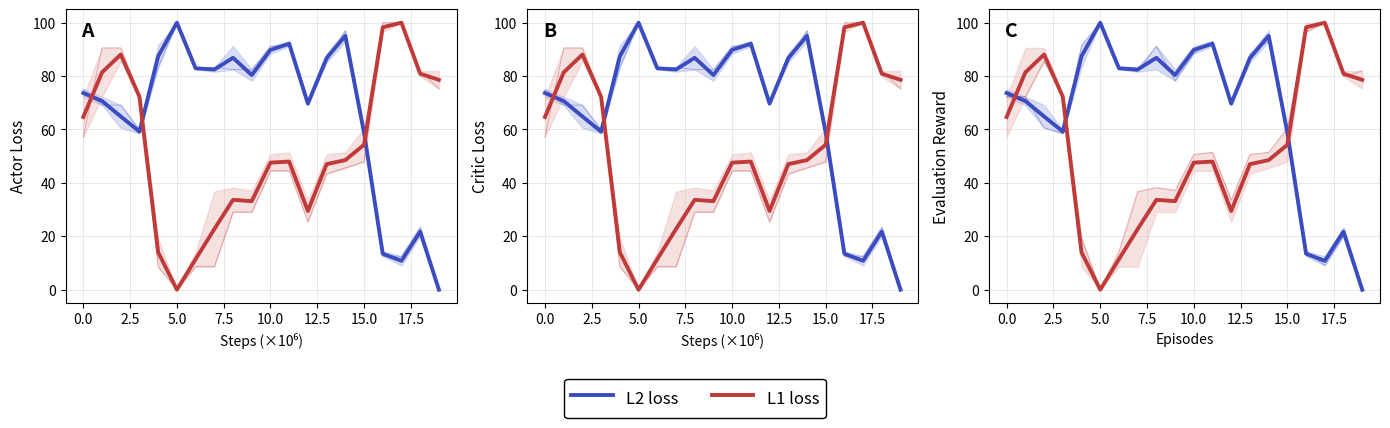

True or false: L1 loss has more than 1 interior local peaks.

True